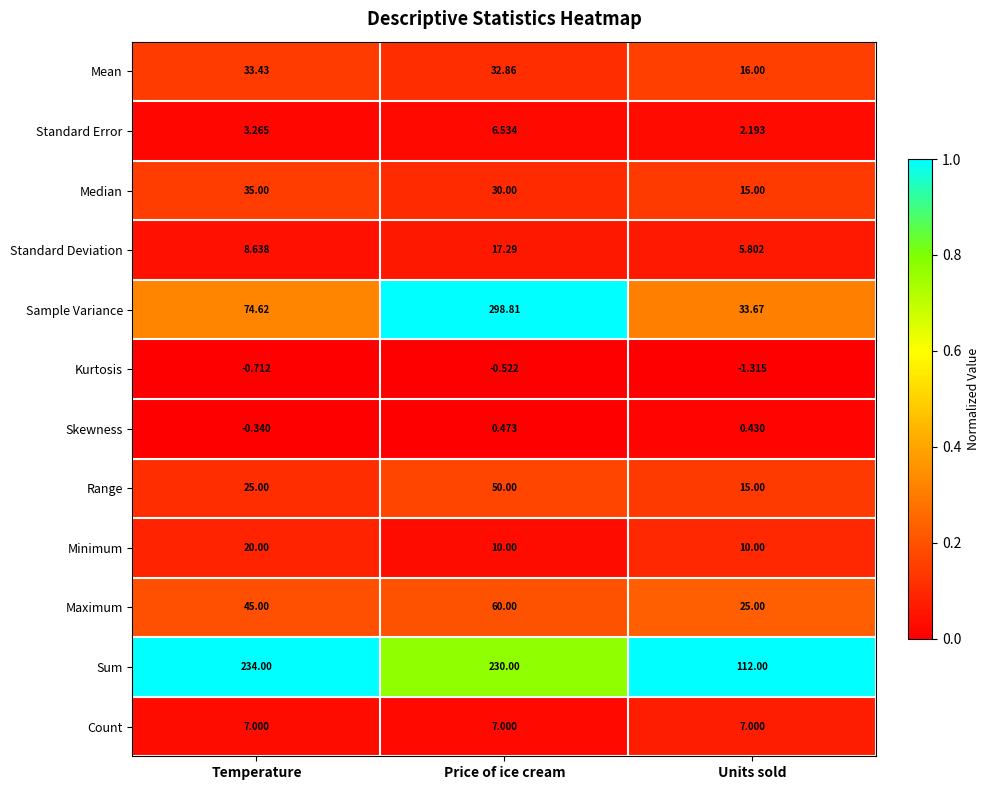

What is the total value across all series at Units sold?

240.8